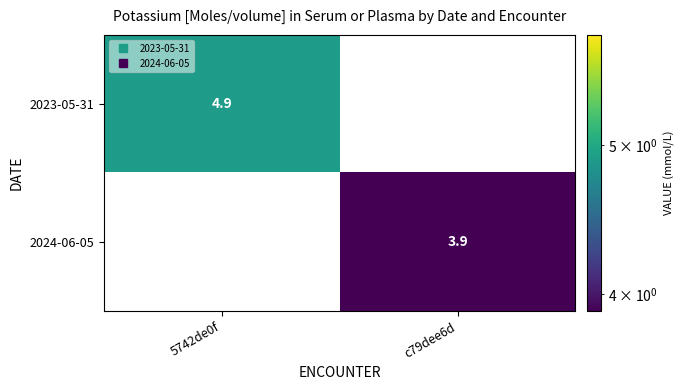

What is the difference between the 2024-06-05 values at 5742de0f and c79dee6d?

3.9